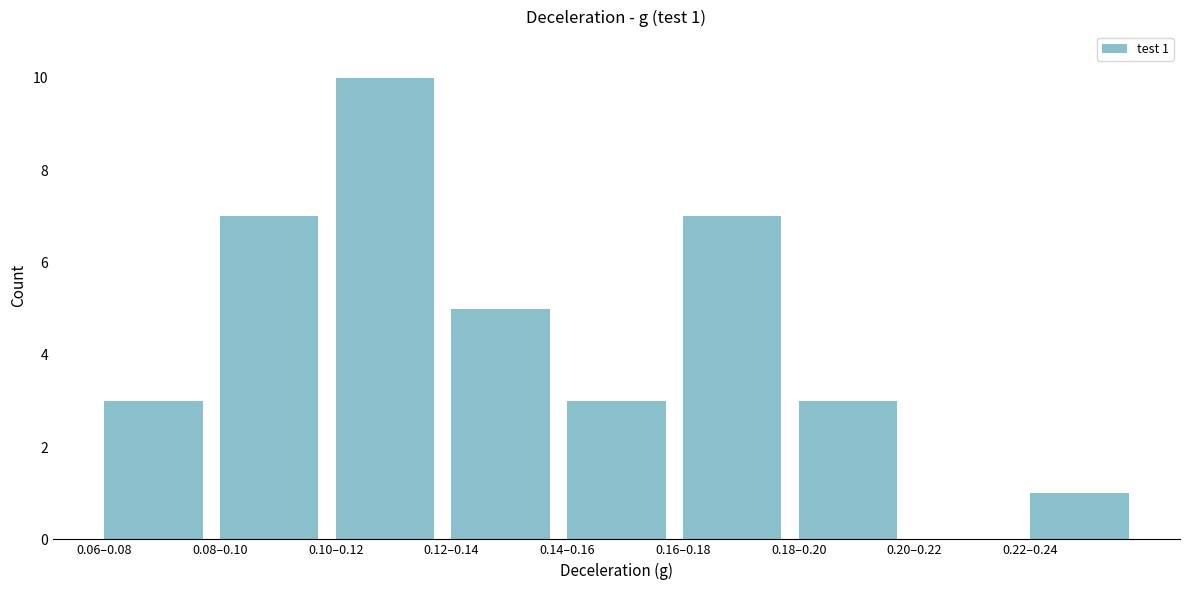

Reading left to right, list all the values displayed in this chart.

0.06–0.08=3	0.08–0.10=7	0.10–0.12=10	0.12–0.14=5	0.14–0.16=3	0.16–0.18=7	0.18–0.20=3	0.20–0.22=0	0.22–0.24=1